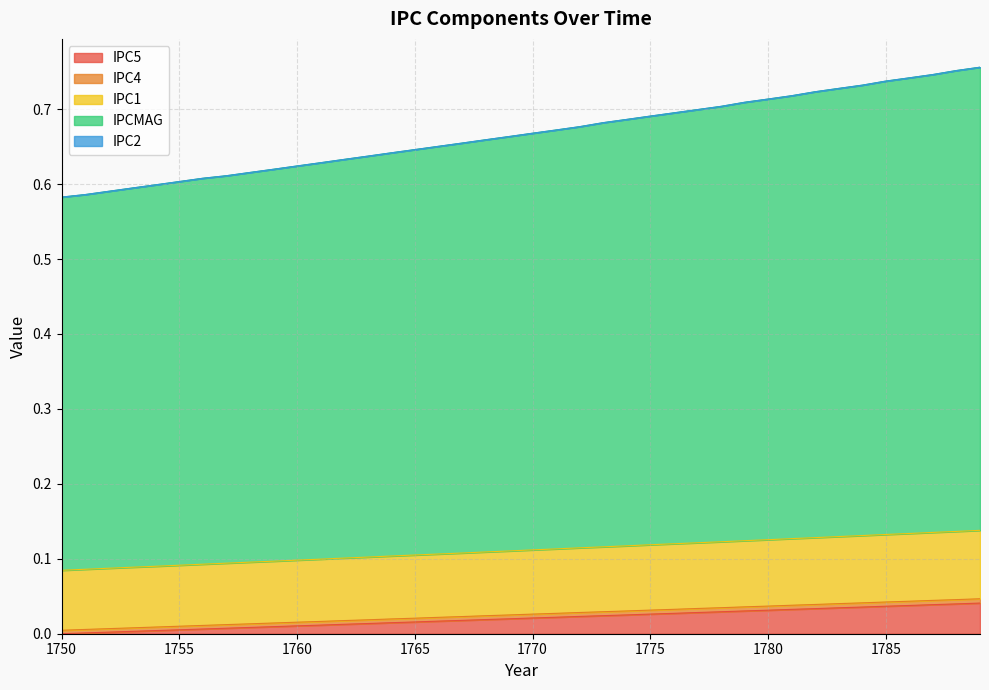

List the labels in order of IPCMAG value, largest first.

1789, 1788, 1787, 1786, 1785, 1784, 1783, 1782, 1781, 1780, 1779, 1778, 1777, 1776, 1775, 1774, 1773, 1772, 1771, 1770, 1769, 1768, 1767, 1766, 1765, 1764, 1763, 1762, 1761, 1760, 1759, 1758, 1757, 1756, 1755, 1754, 1753, 1752, 1751, 1750